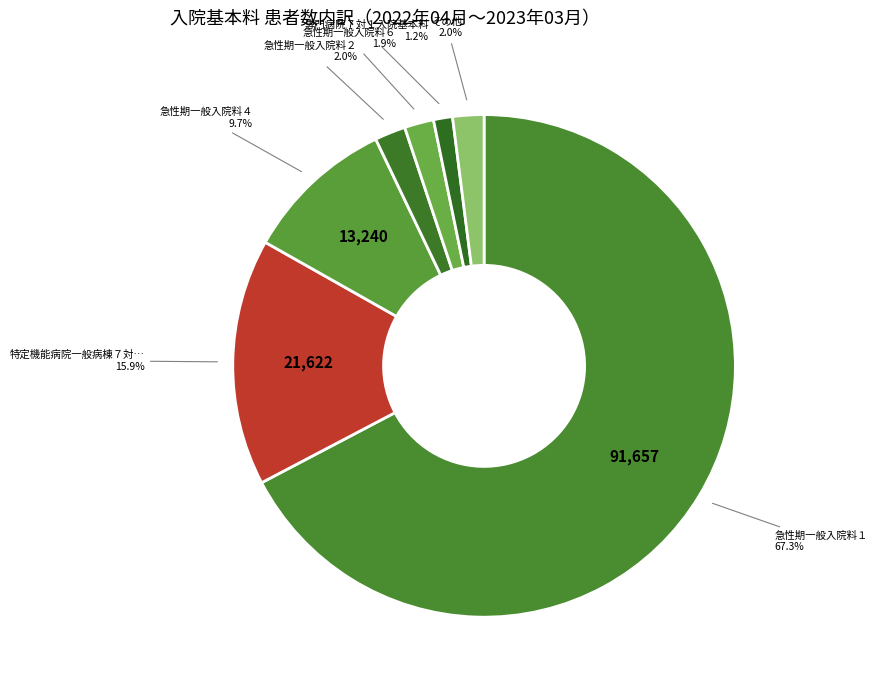

Is there any slice that represents more than half of the pie?

Yes